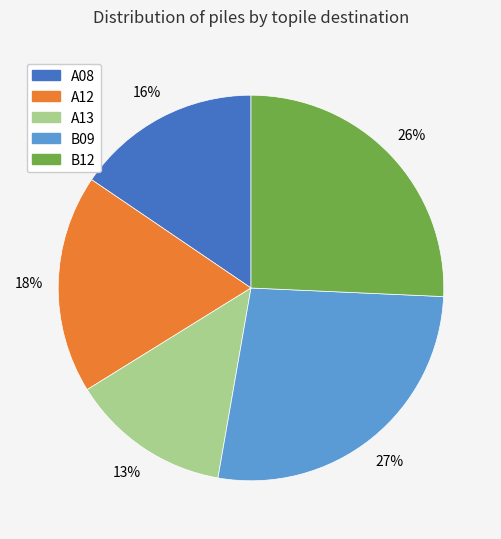

Is the sum of A08 and B09 greater than half?

No